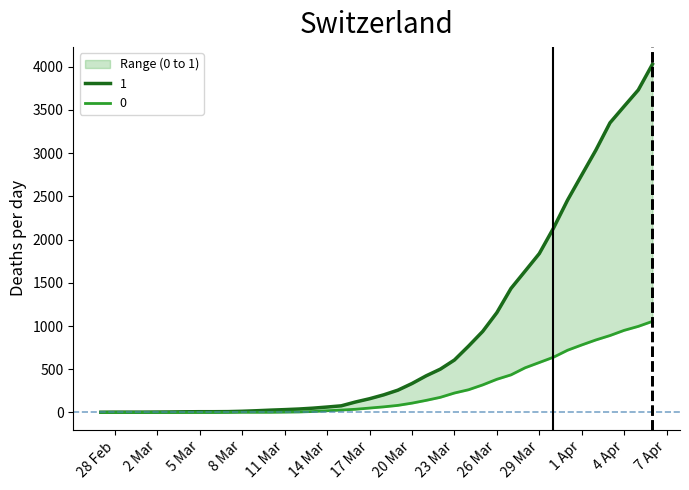

Reading right to left, extract all data points from this chart.

0: 1054	996	950	890	839	781	720	639	578	517	435	384	319	263	225	175	140	108	82	65	51	37	28	20	11	6	4	2	2	2	1	0	0	0	0	0	0	0	0	0
1: 4028	3731	3542	3351	3035	2747	2457	2131	1838	1636	1435	1155	938	768	607	501	424	335	258	204	159	121	77	63	50	40	33	27	20	14	10	9	9	8	6	5	4	4	4	3